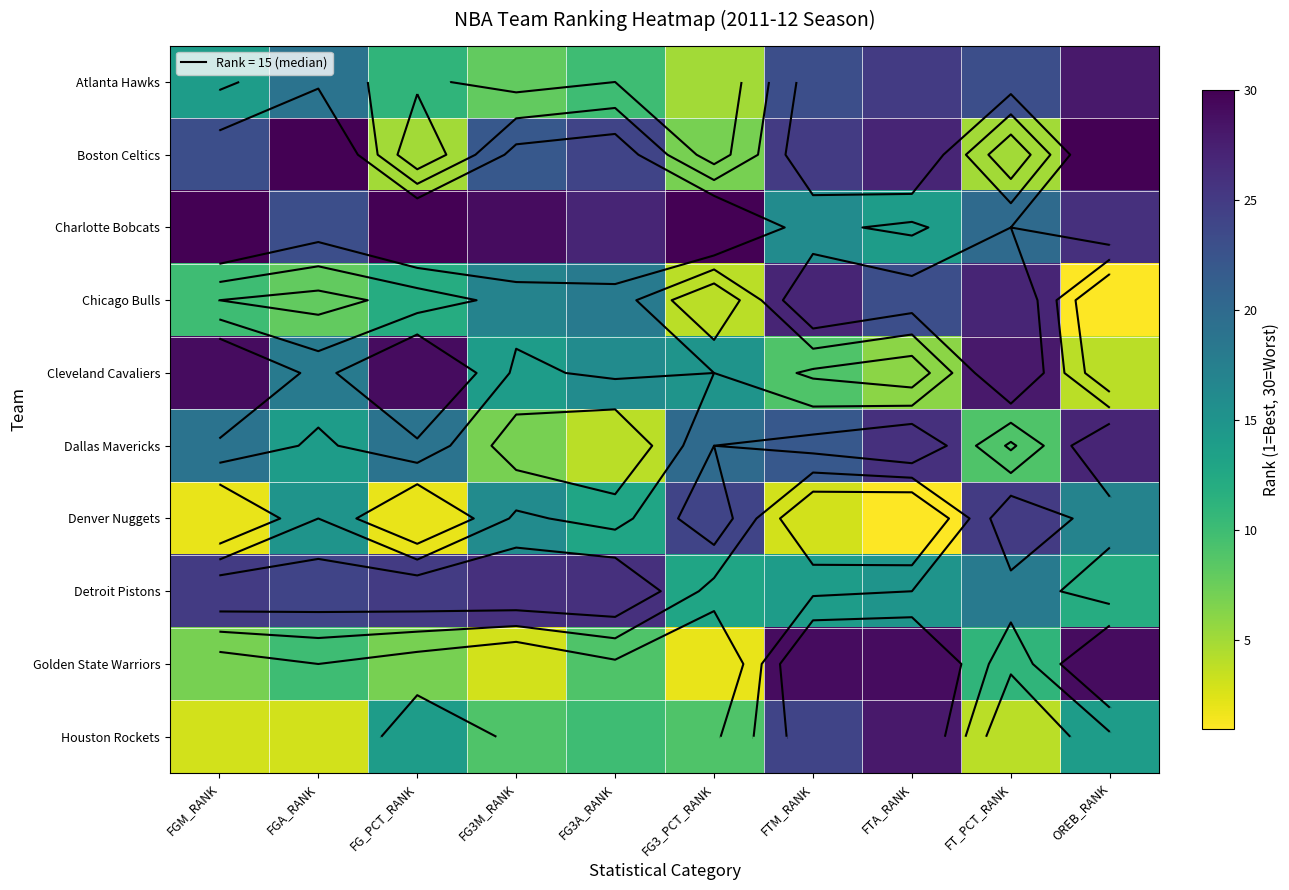

Which category has the lowest value in the Charlotte Bobcats series?

FTA_RANK